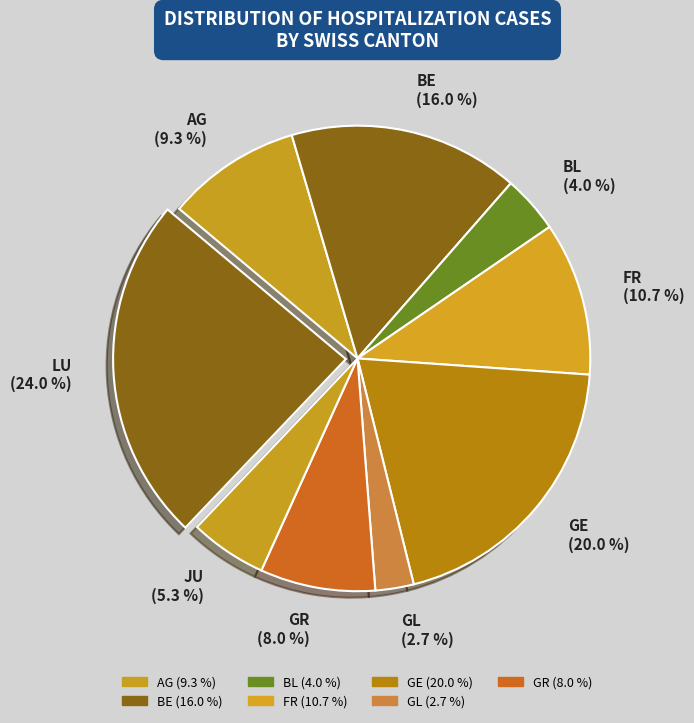

What percentage do AG (9.3 %) and BL (4.0 %) together represent?

13.3%